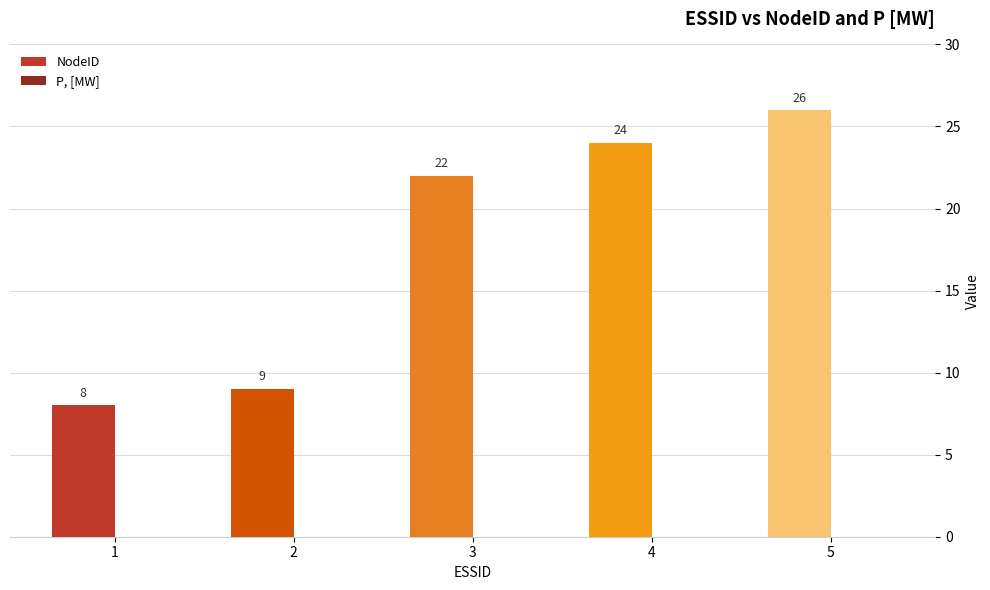

Reading left to right, what are all the values shown in this chart?

1=8	2=9	3=22	4=24	5=26